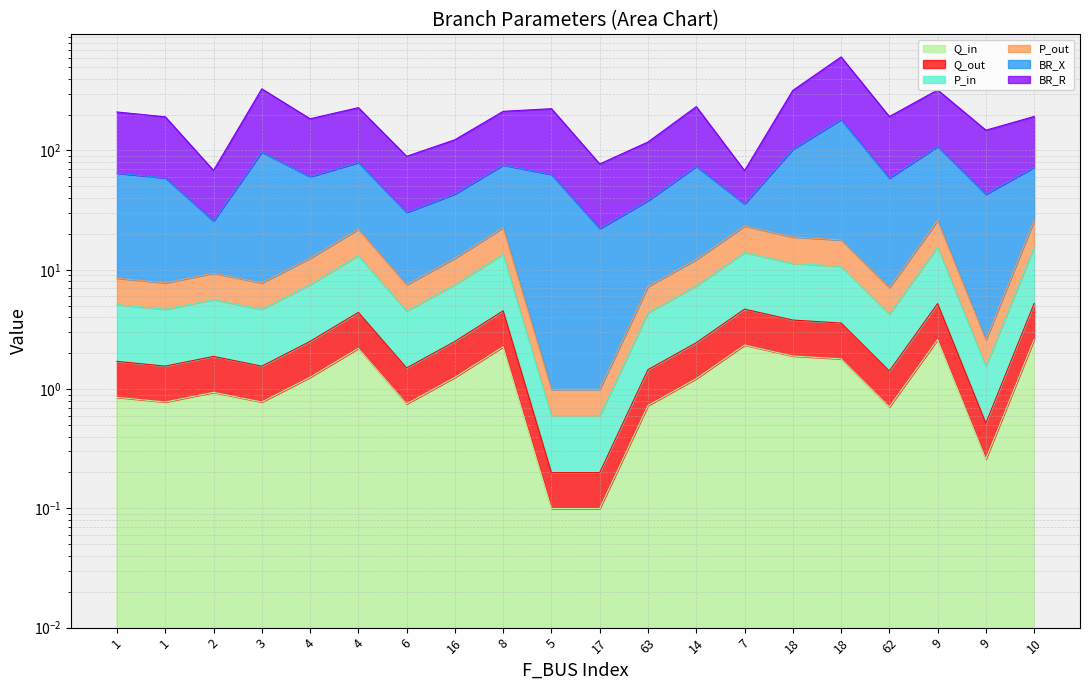

Rank the categories by P_in value from highest to lowest.

10, 9, 7, 8, 4, 18, 18, 4, 16, 14, 2, 1, 1, 3, 6, 63, 62, 9, 17, 5